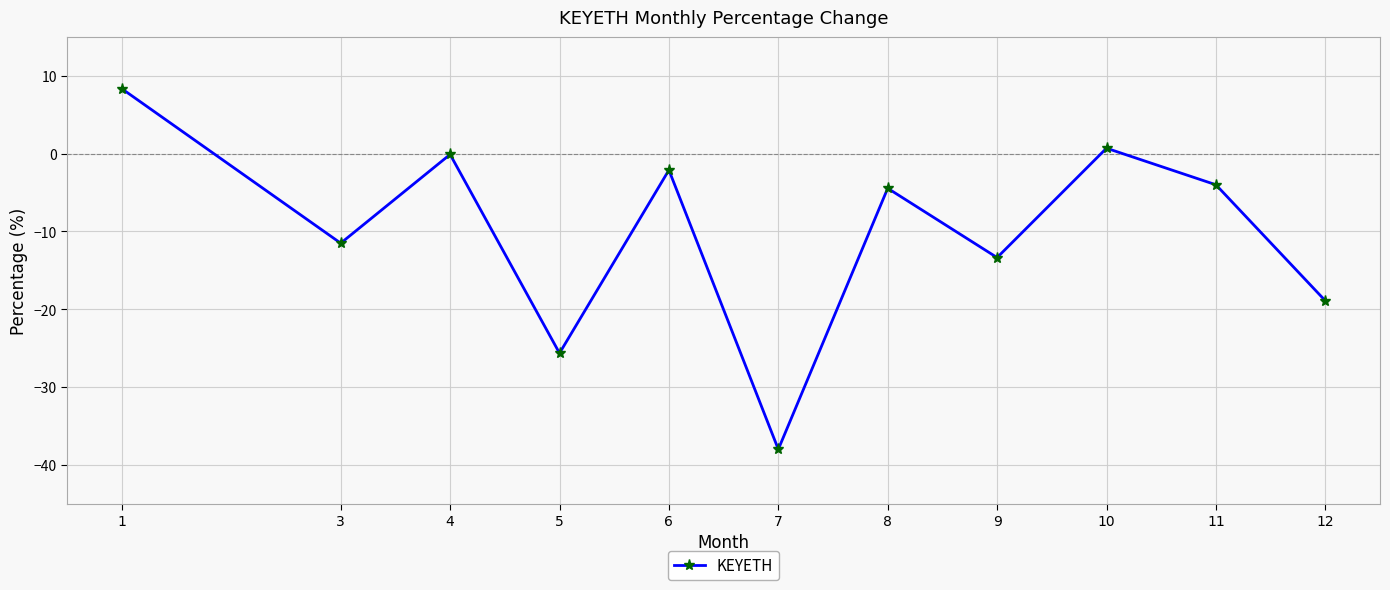

Is it true that the value at 7 is -14.3?

False